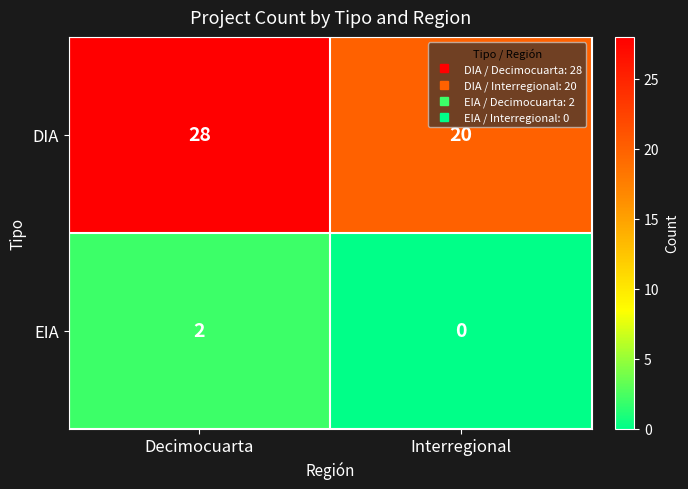

Reading left to right, transcribe all the data shown in this chart.

DIA: Decimocuarta=28	Interregional=20
EIA: Decimocuarta=2	Interregional=0